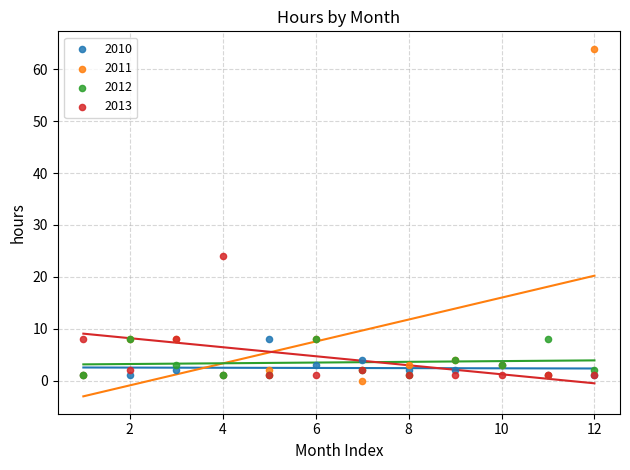

Which series has the largest Y range (max minus min)?

2011